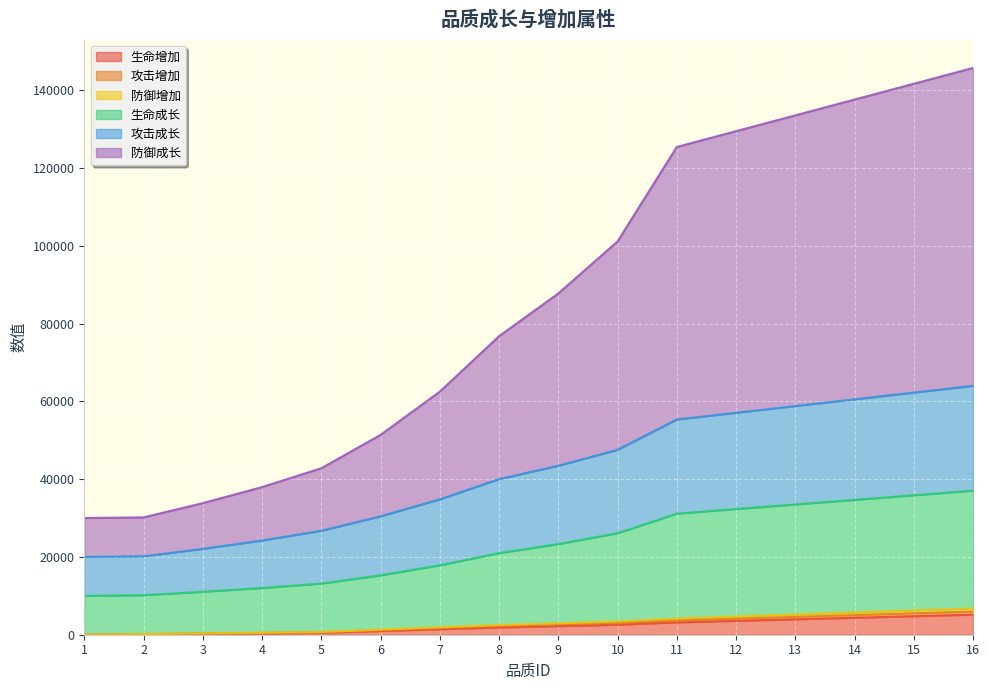

What is the maximum value for 生命增加?

5159